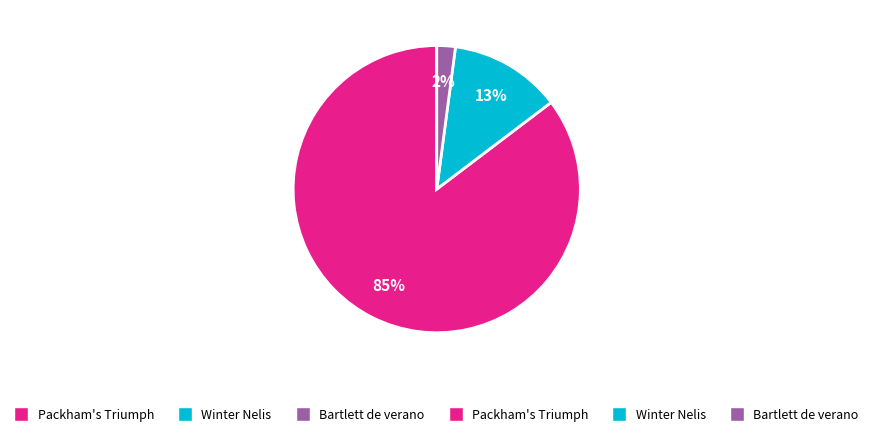

To the nearest percent, what is the difference between the largest and smallest slice percentages?

83%